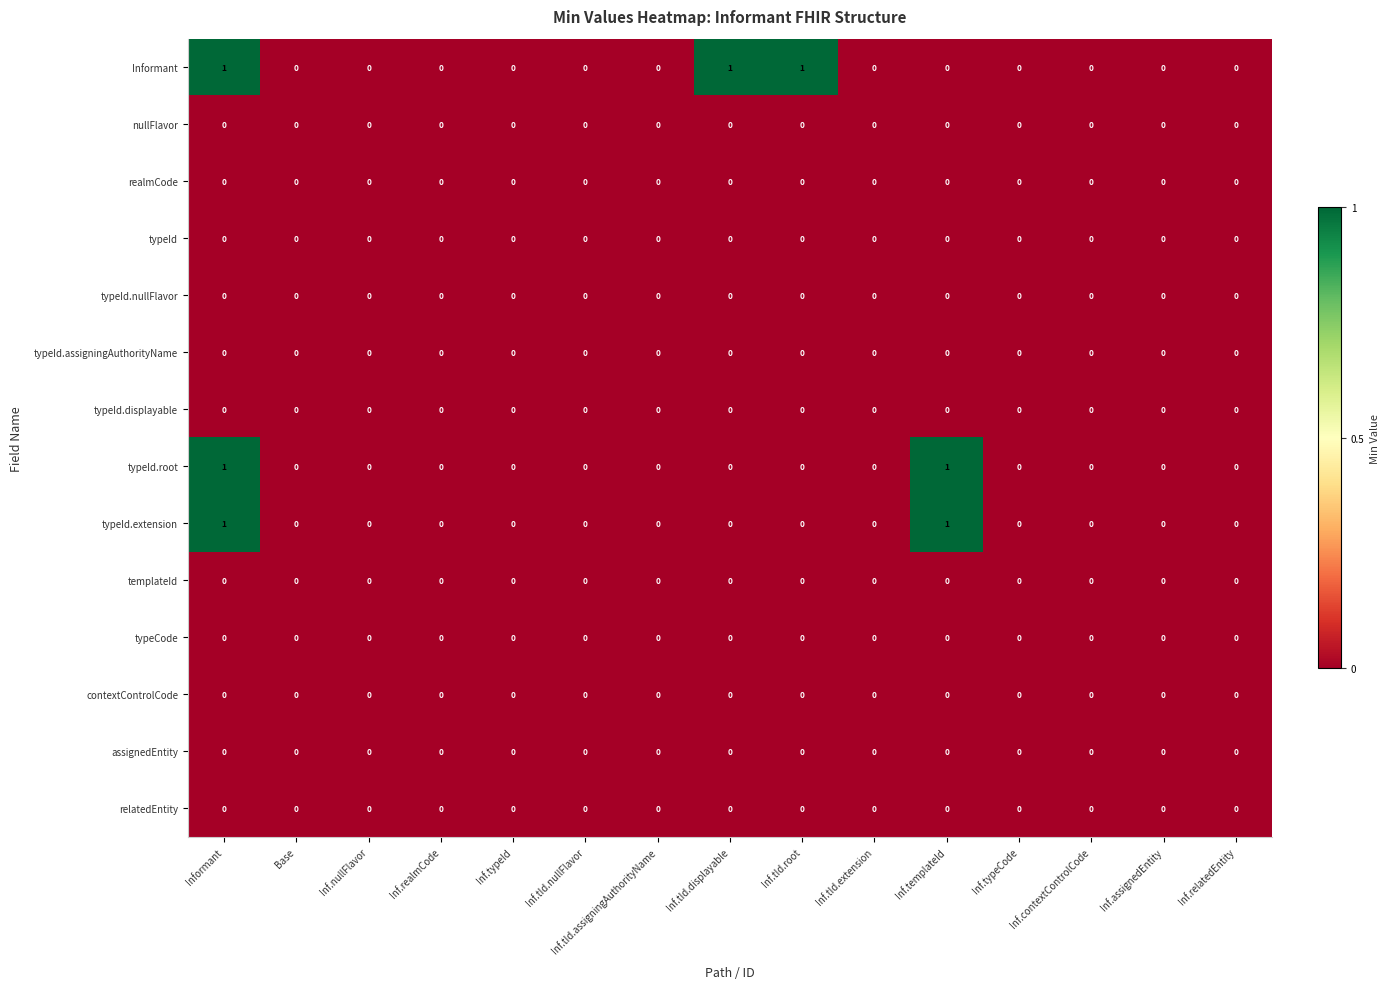

Which series has the largest total across all categories?

Informant